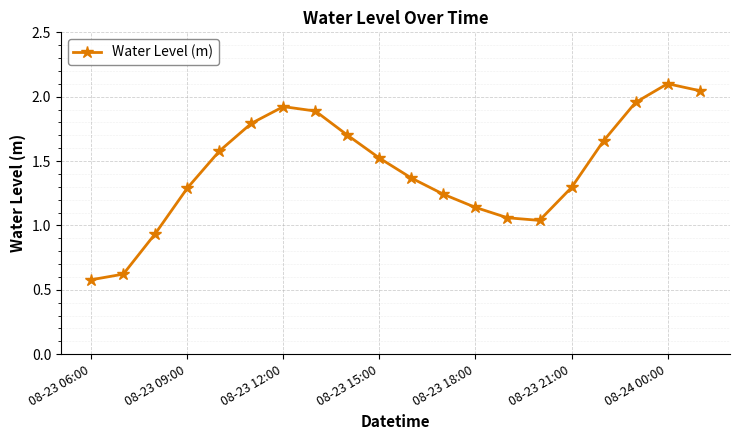

What is the difference between the maximum and minimum values?

1.5